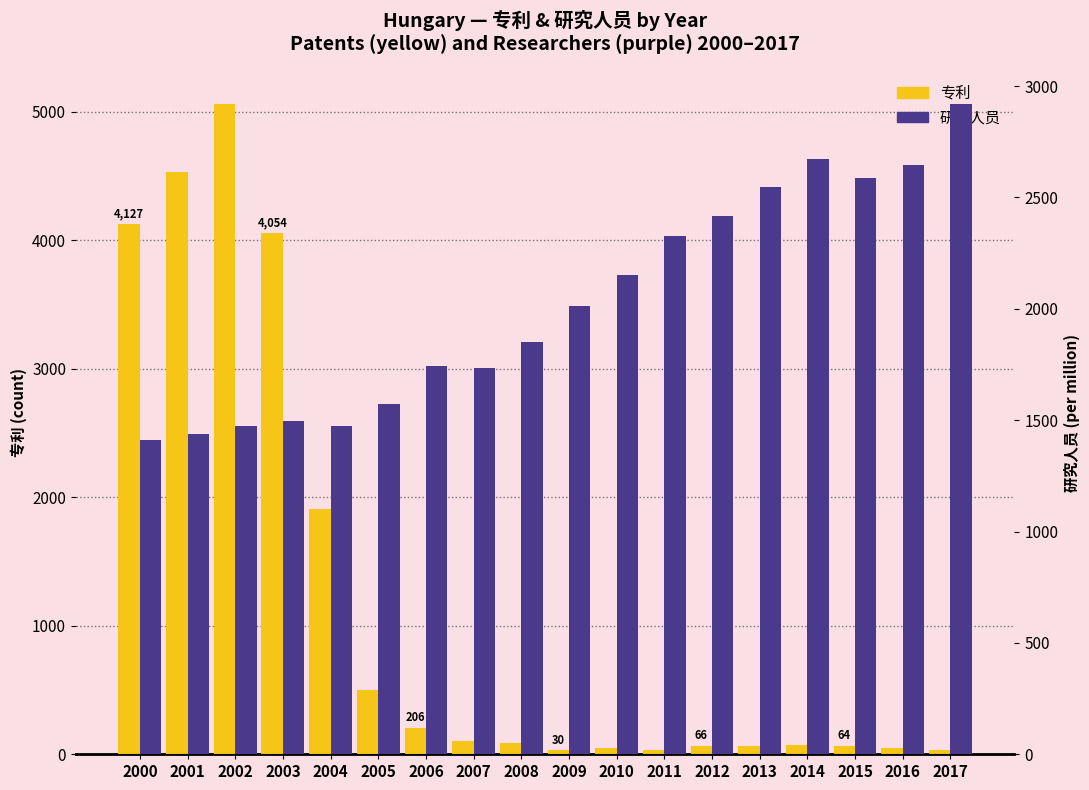

At which label is 研究人员 closest to 2165?

2010